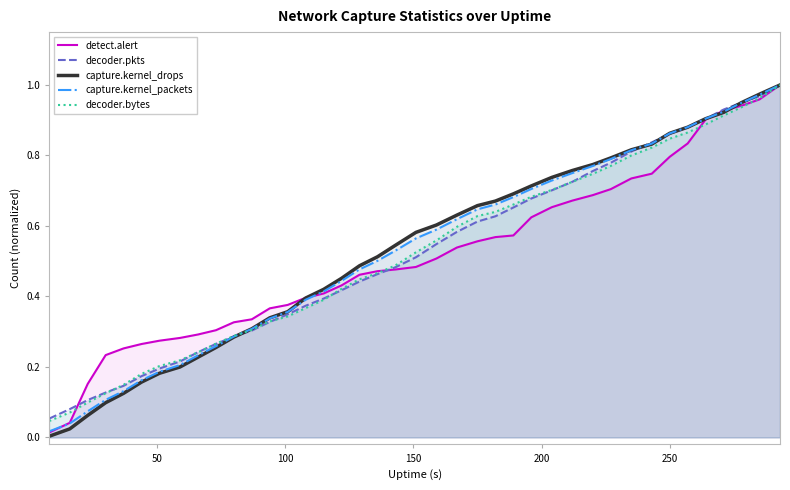

How many times do capture.kernel_packets and detect.alert cross each other?

4